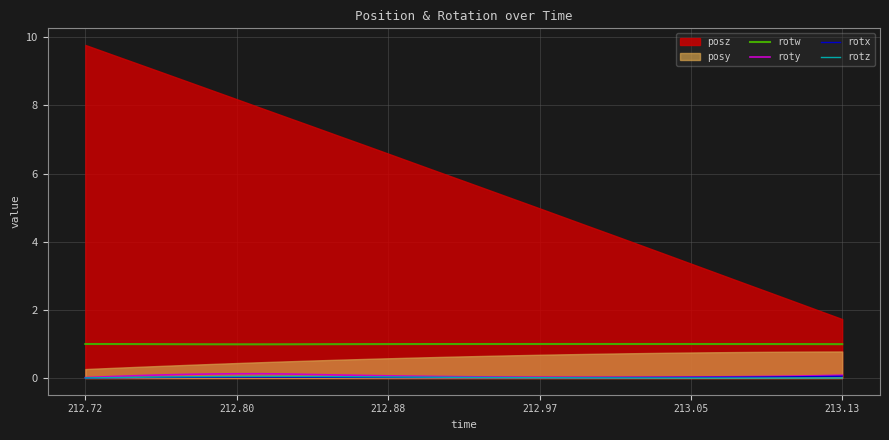

Which category has the lowest value in the rotx series?

212.72